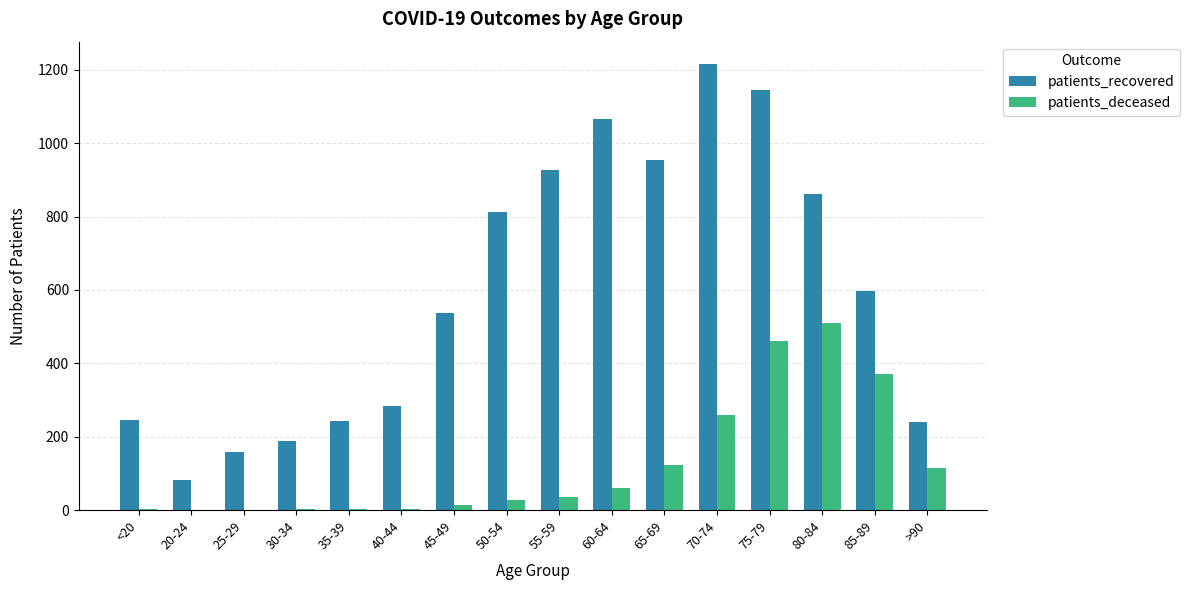

Which series changed the most between 50-54 and 65-69?

patients_recovered